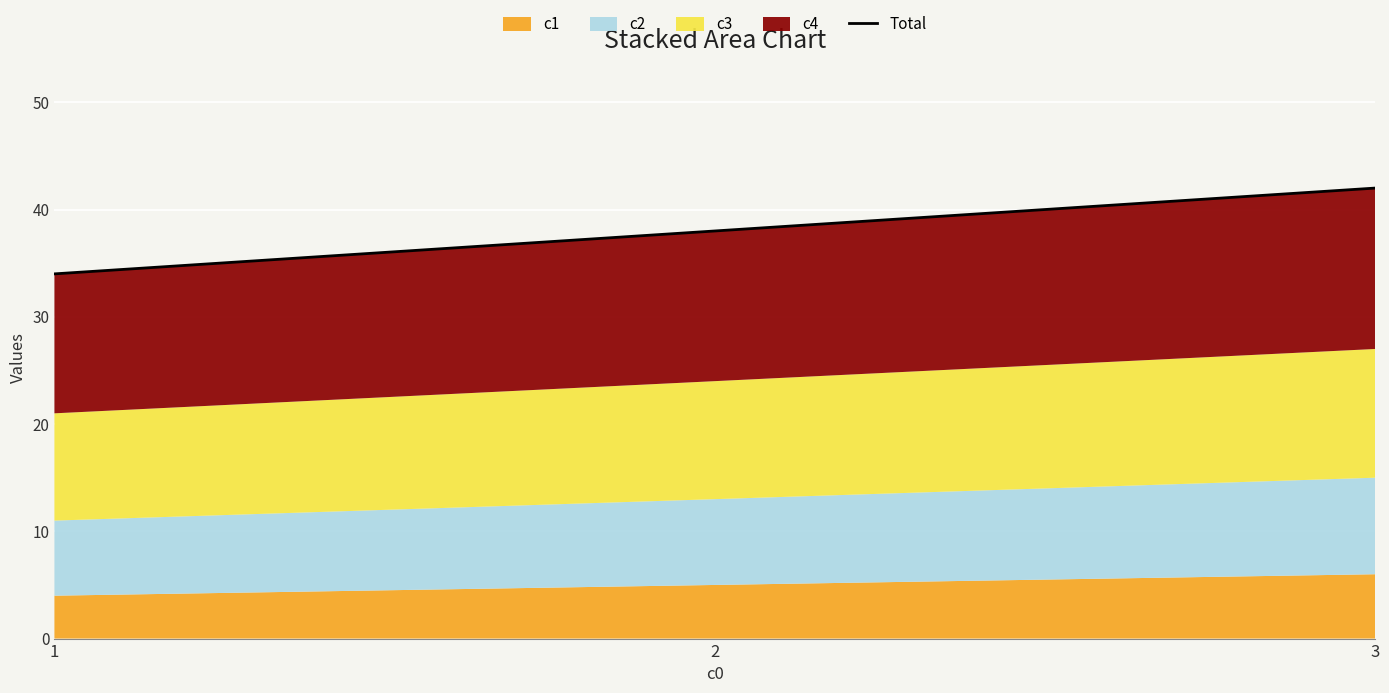

The value at 3 is 69. True or false?

False